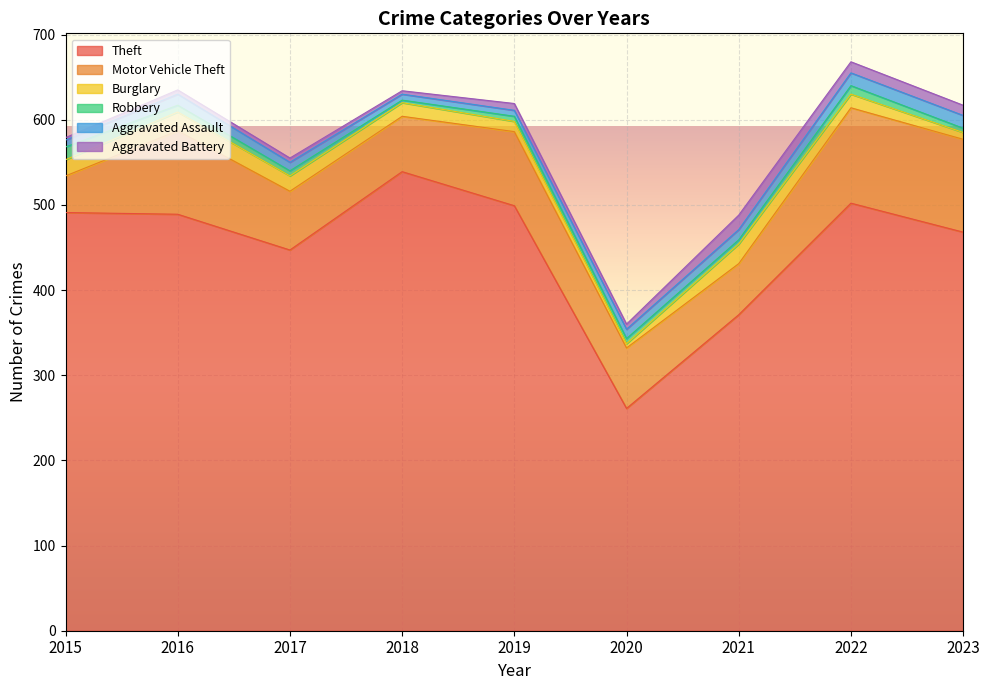

Which category has the lowest value in the Burglary series?

2020